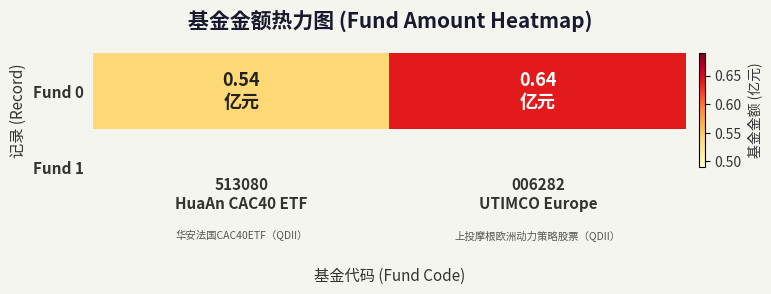

Reading right to left, list all the values displayed in this chart.

0.6	0.5